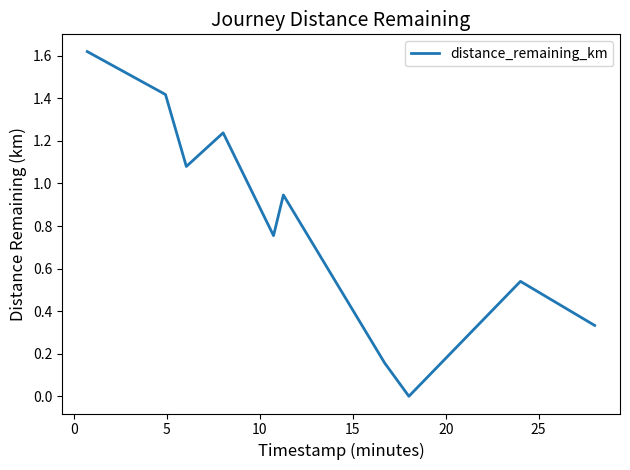

How many distinct data groups are displayed?

1